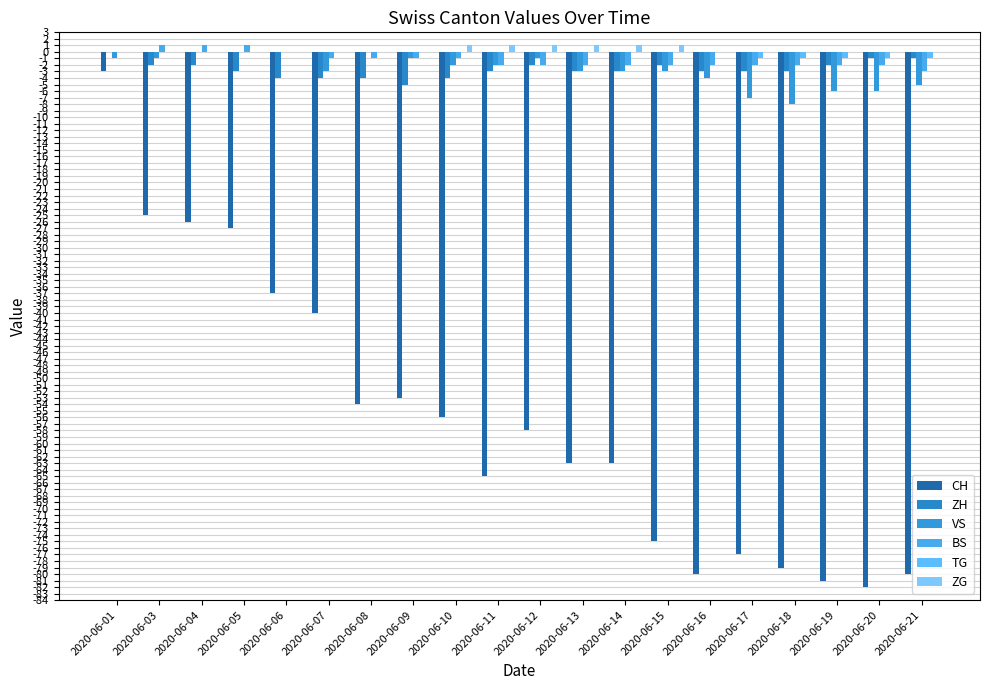

How many groups of bars are there?

20